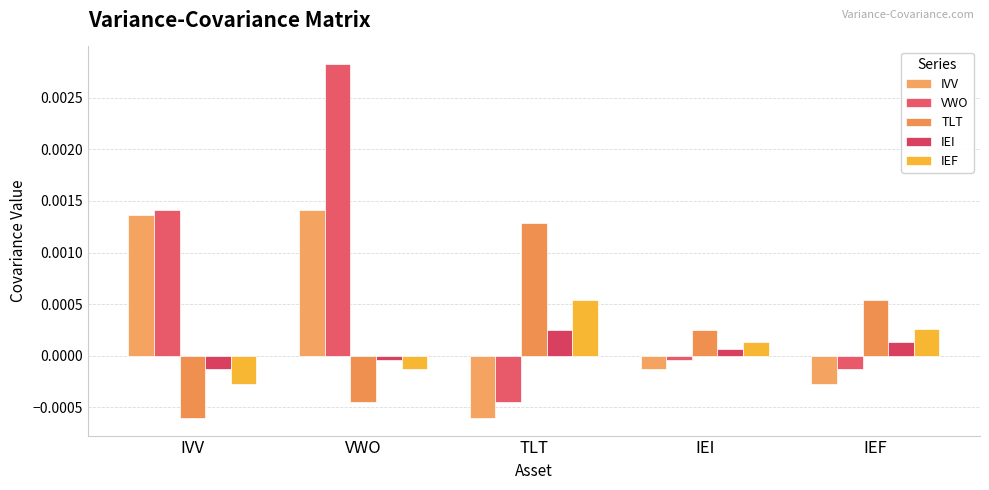

At how many categories does at least one series exceed 0?

5